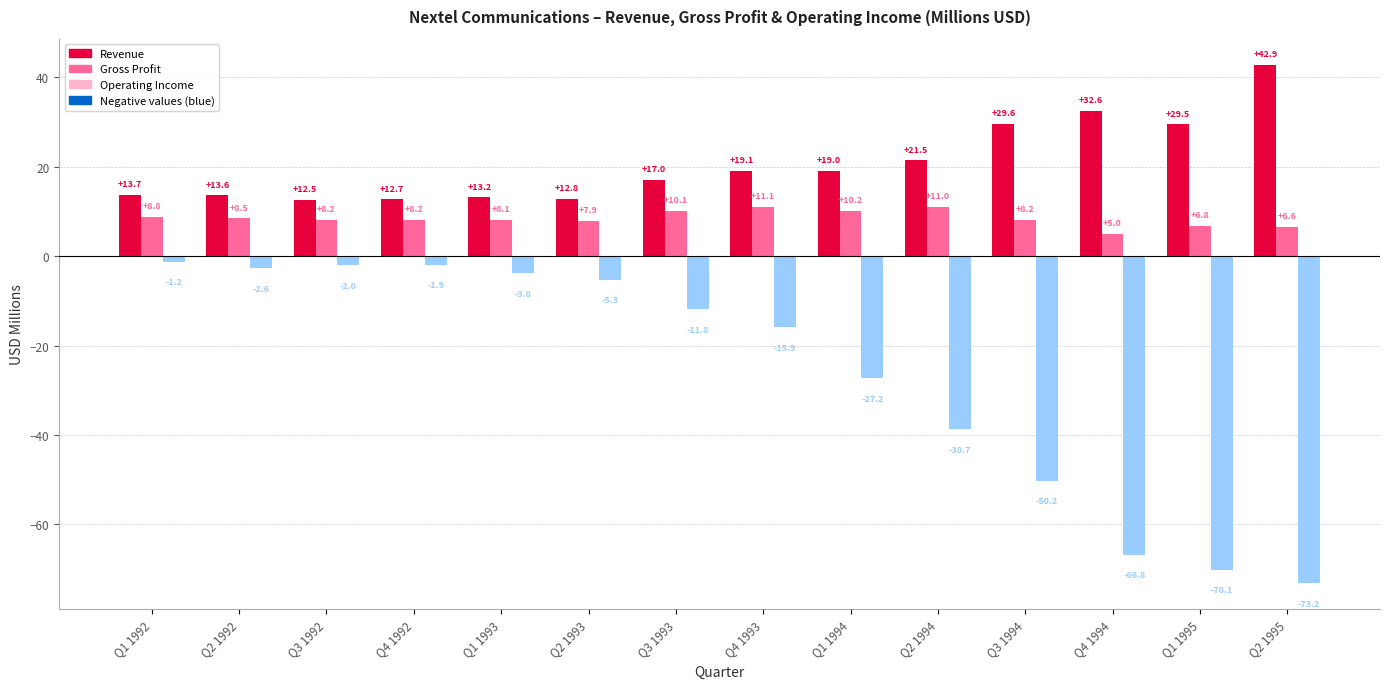

At which label is Revenue closest to 27?

Q1 1995